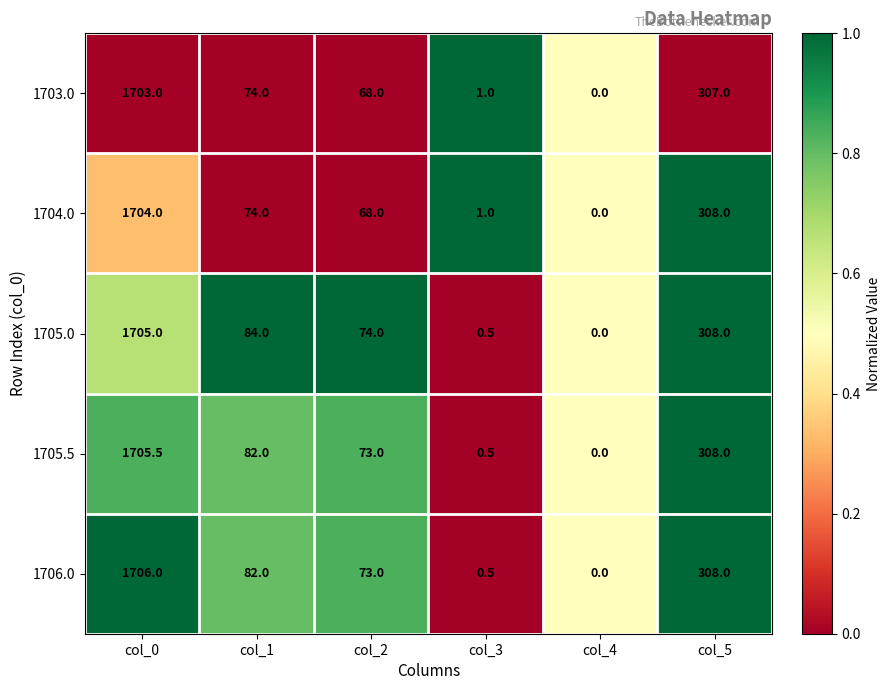

Is it true that 1704.0 equals 1704.0 at col_0?

True